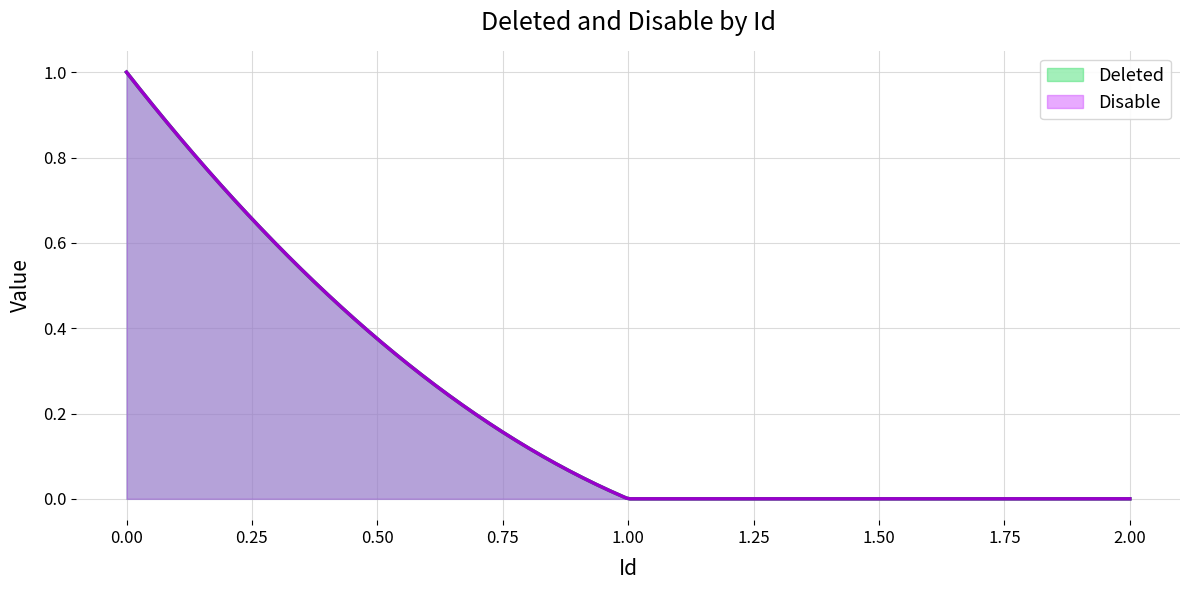

How many categories are shown in the chart?

3